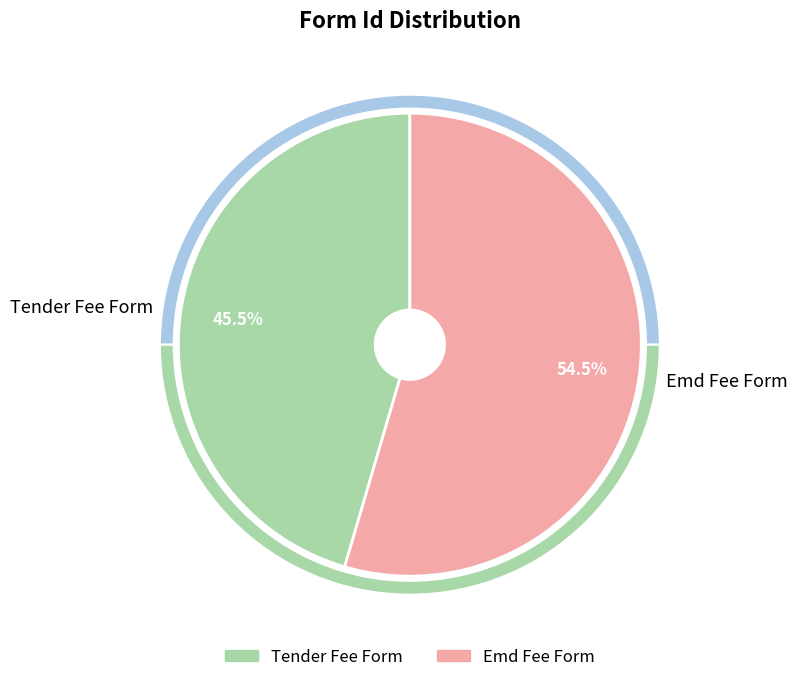

How many slices are in this pie chart?

2